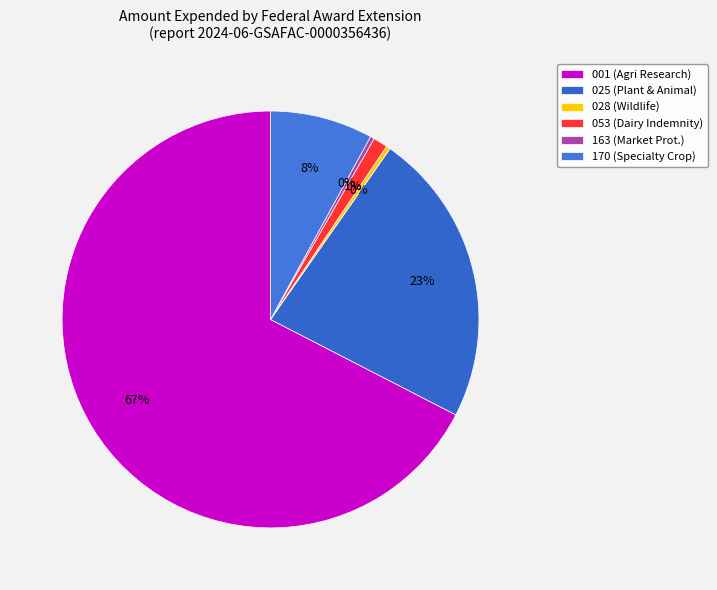

How many segments does this pie chart have?

6